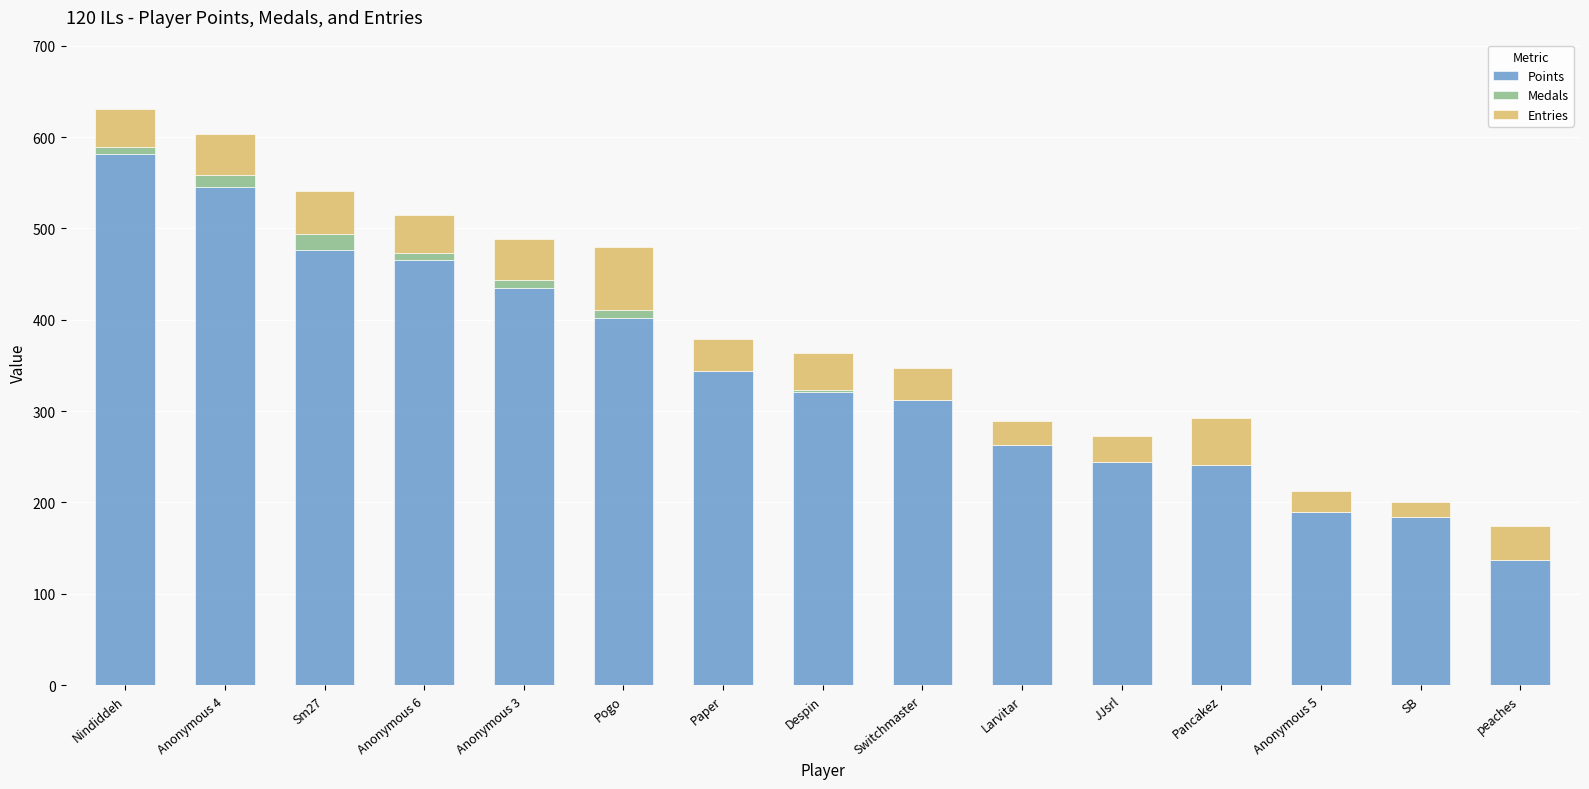

True or false: Points has a value of 495 at Switchmaster.

False